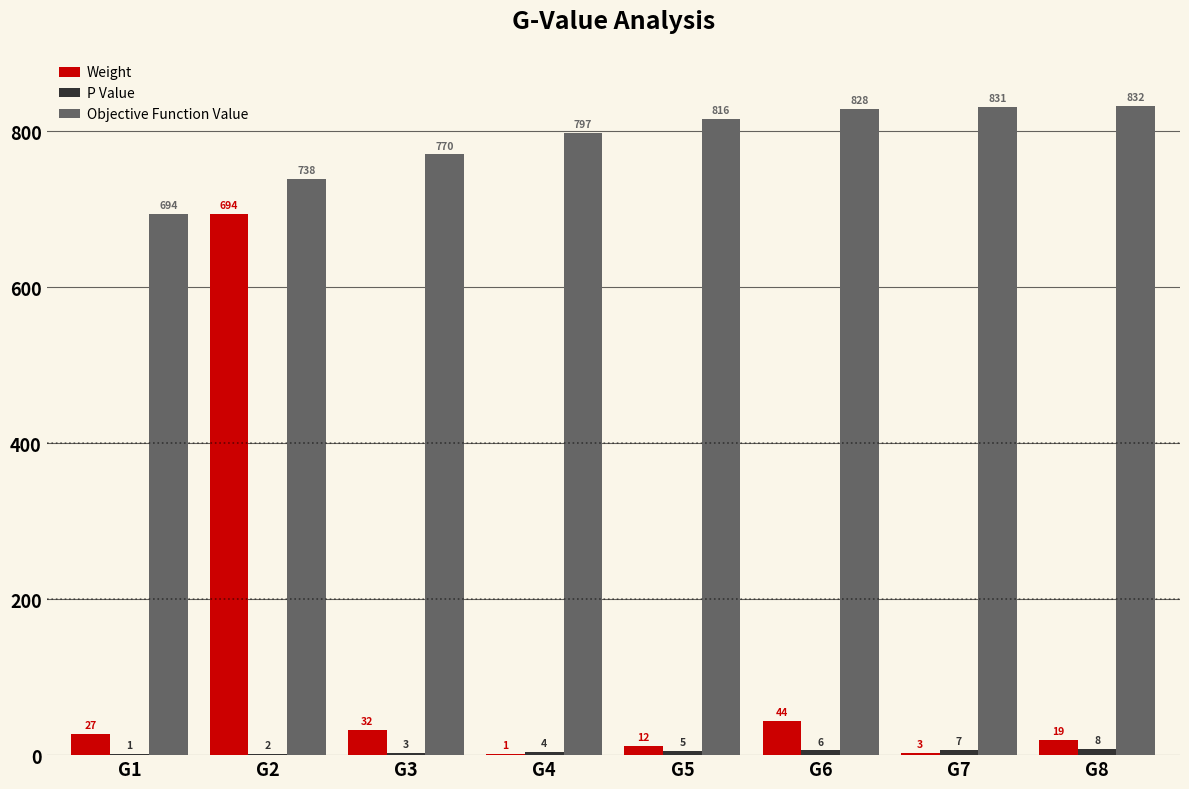

Is it true that Objective Function Value equals 258 at G4?

False